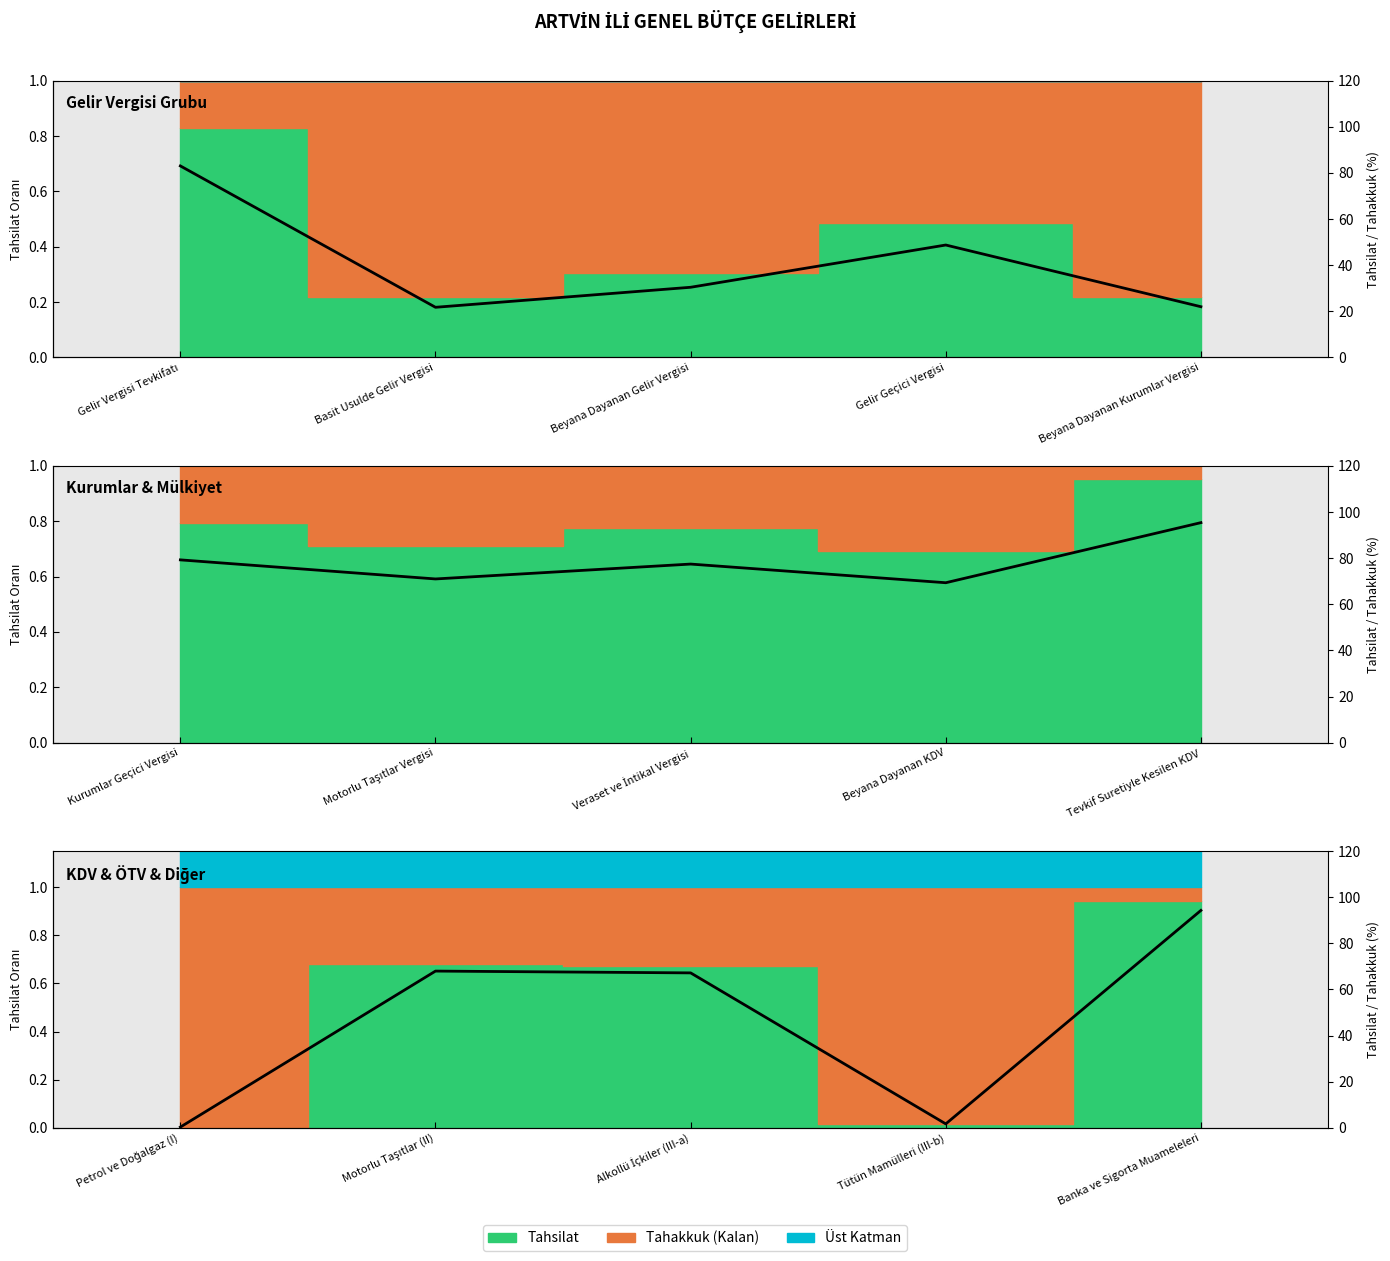

How many interior local valleys (lower than both neighbors) does the data have?

1